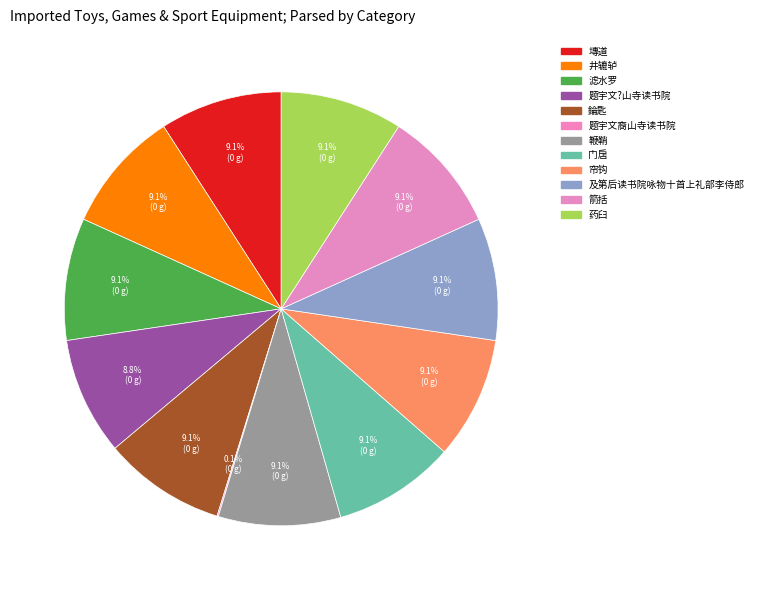

To the nearest percent, what is the difference between the largest and smallest slice percentages?

9%